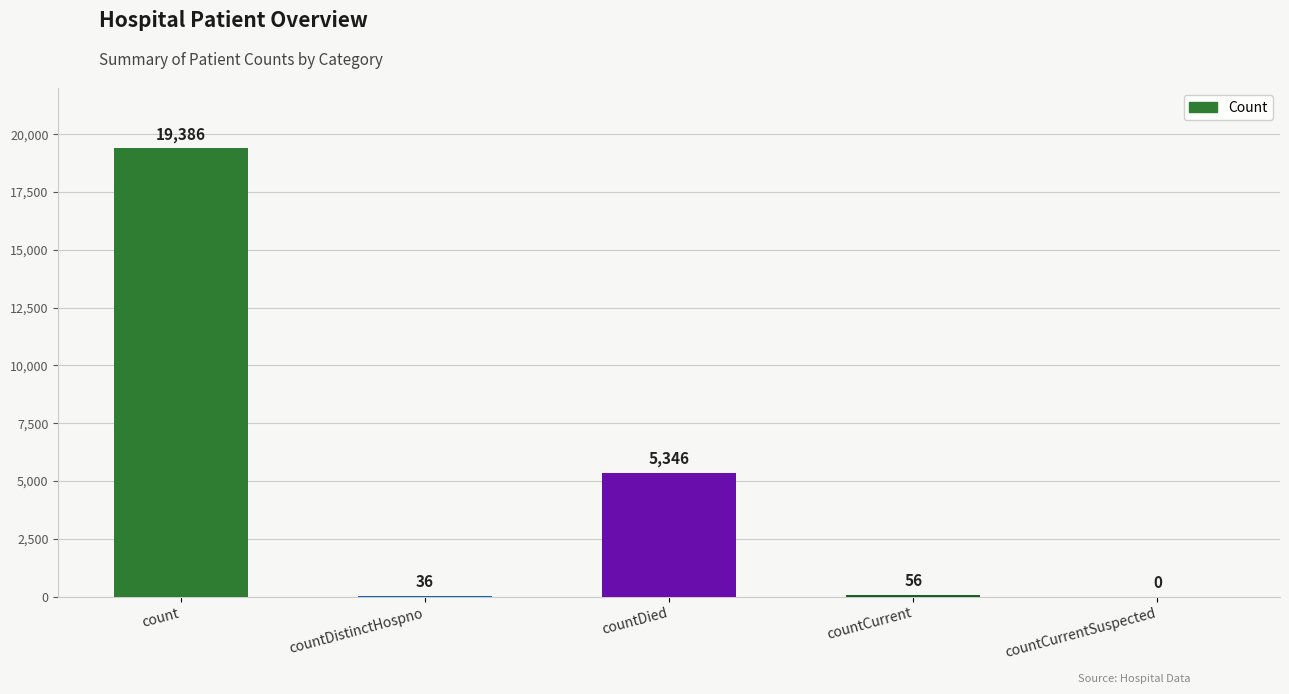

What is the change in value from countDistinctHospno to countCurrent?

+20